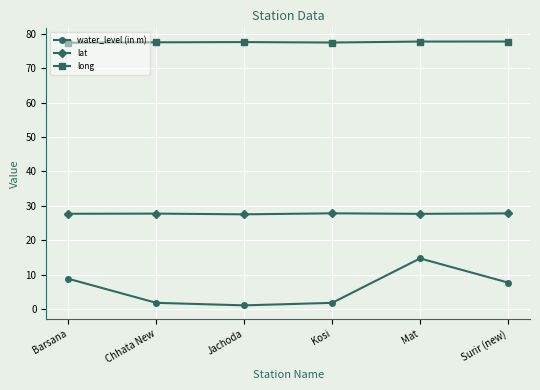

The lat series shows 17.4 at Mat. True or false?

False